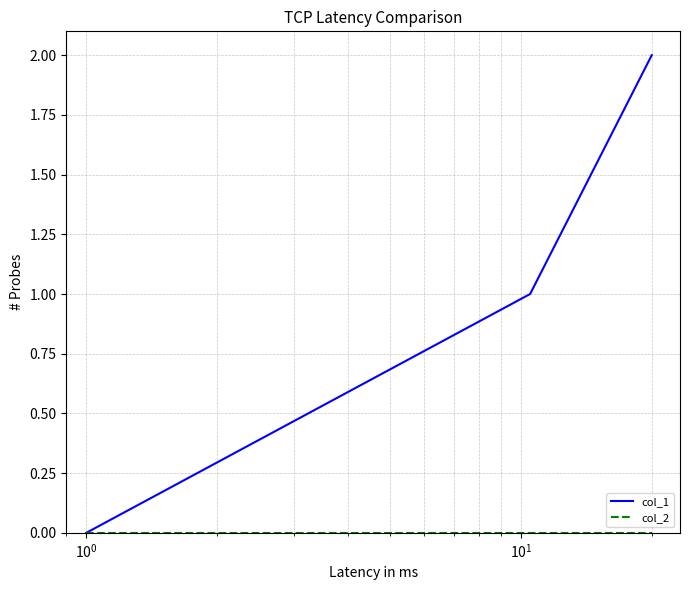

Which series has the largest total across all categories?

col_1